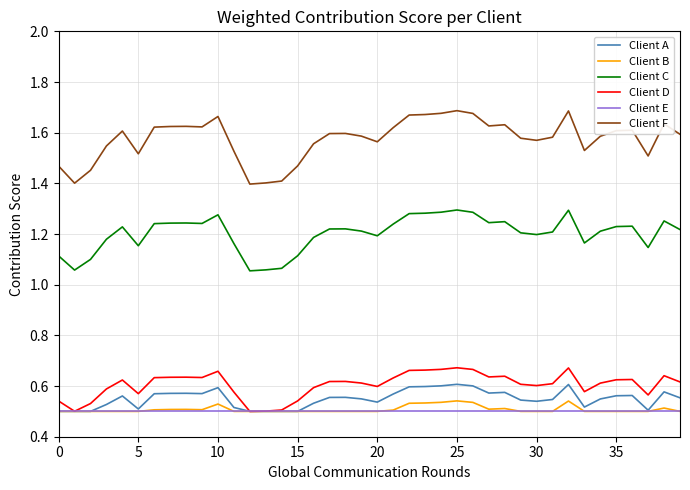

What is the sum of all Client A values?

22.0